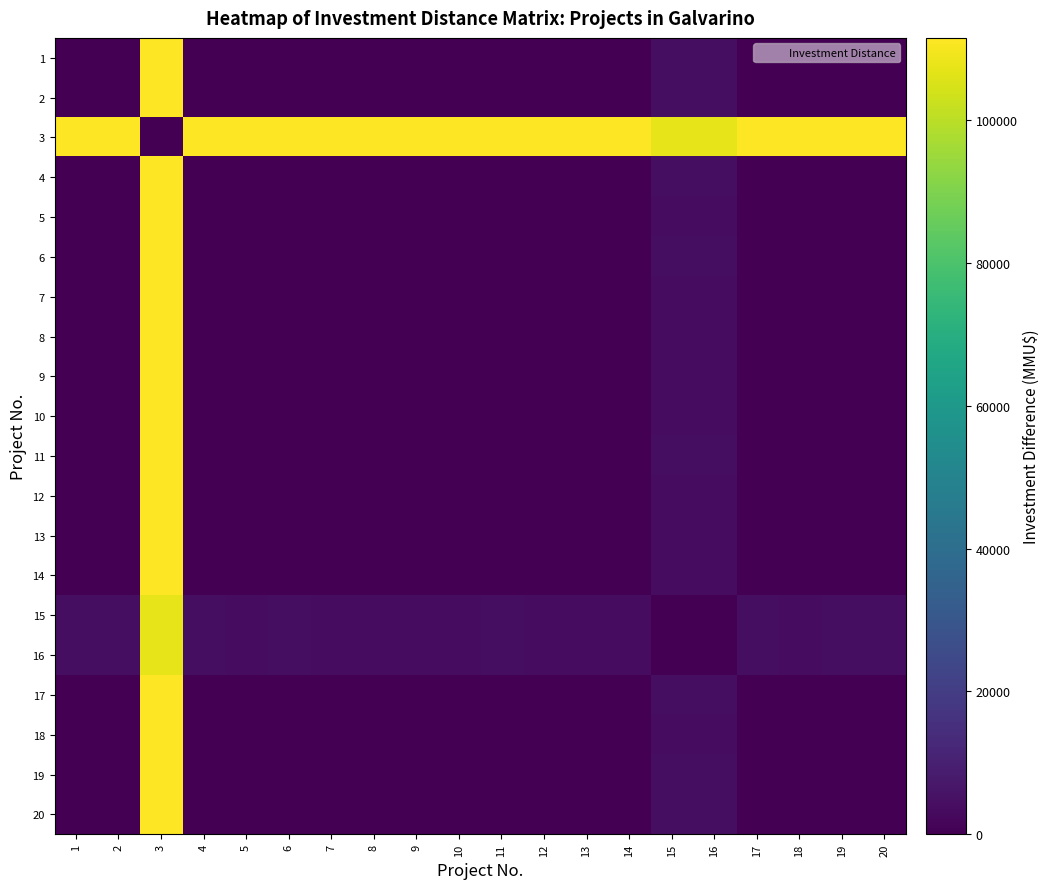

What is the greatest value displayed?

111488